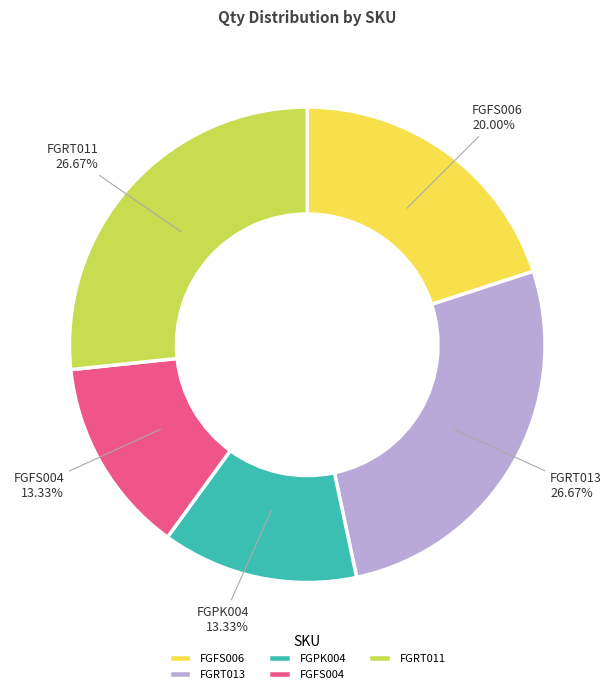

The FGRT013 slice represents 18% of the pie. True or false?

False